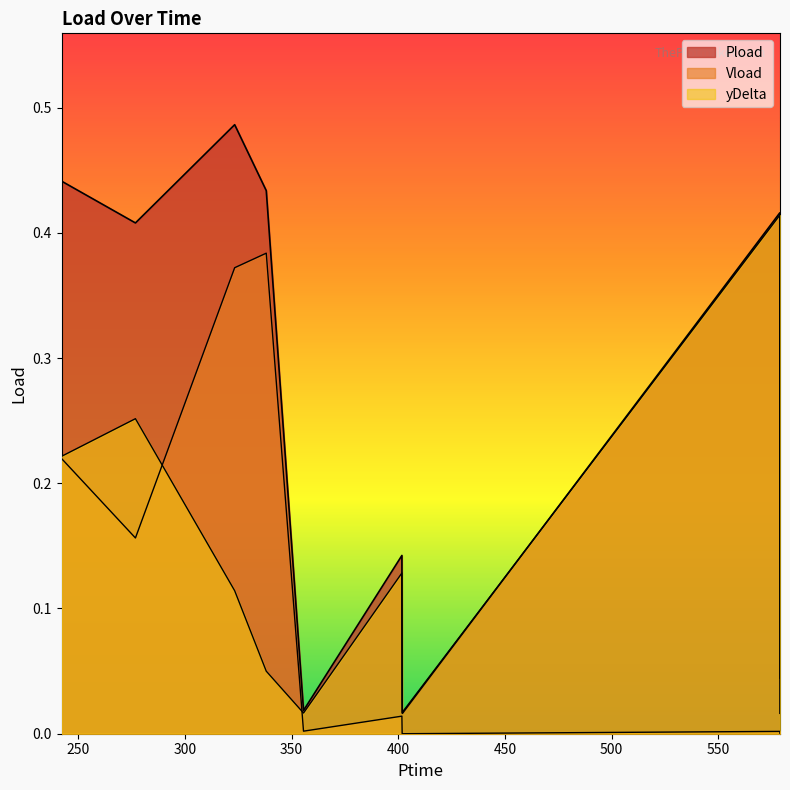

Which series has the largest range (max minus min)?

Pload